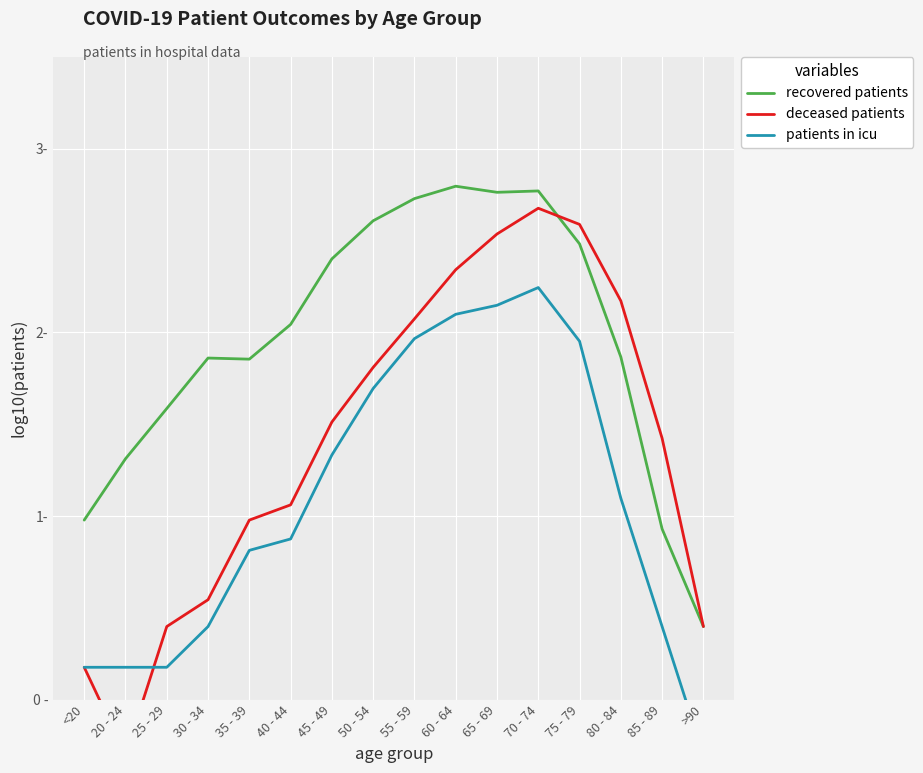

Between 35 - 39 and 70 - 74, which series saw the biggest shift?

deceased patients